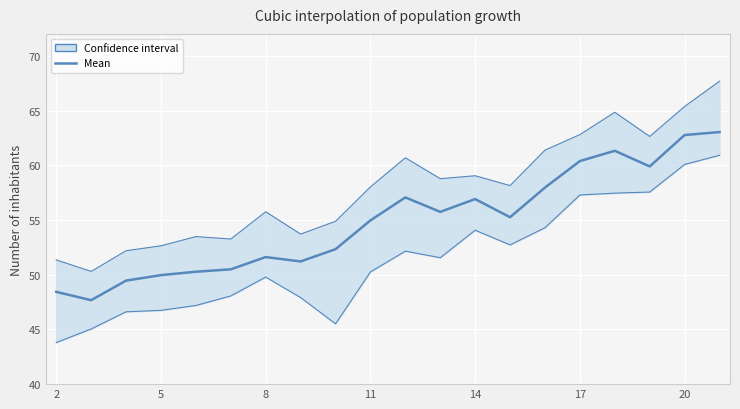

Count the number of categories in the chart.

20